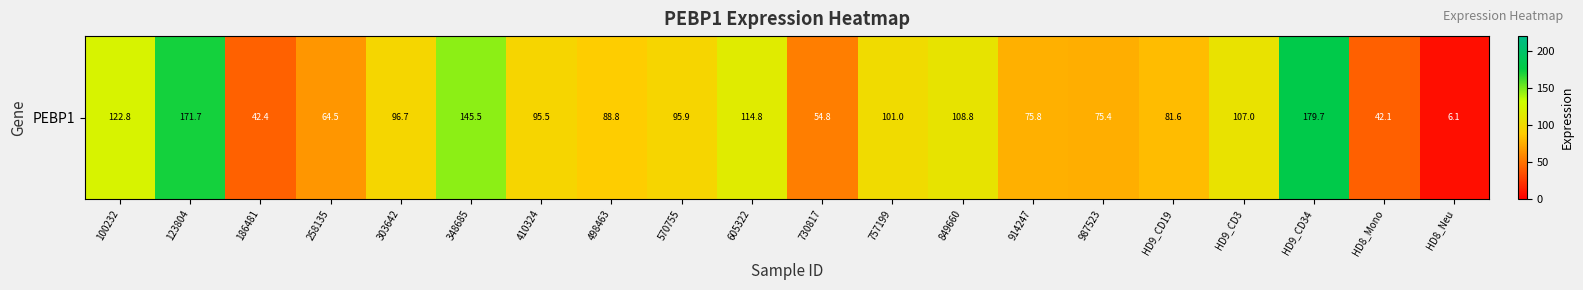

The value at 498463 is 88.8. True or false?

True